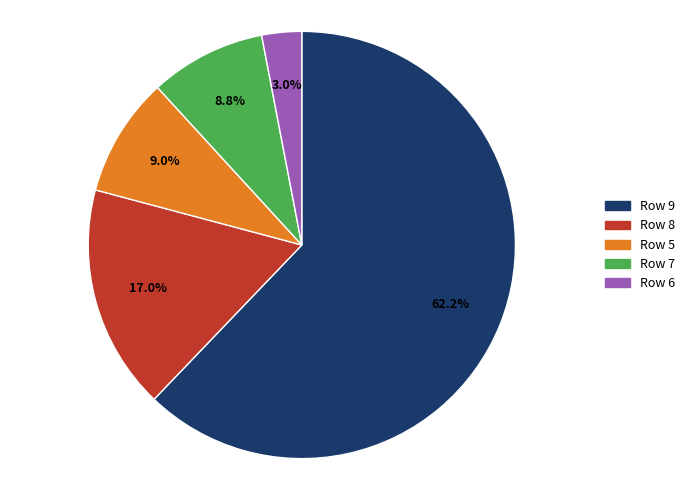

Does any single category account for the majority?

Yes